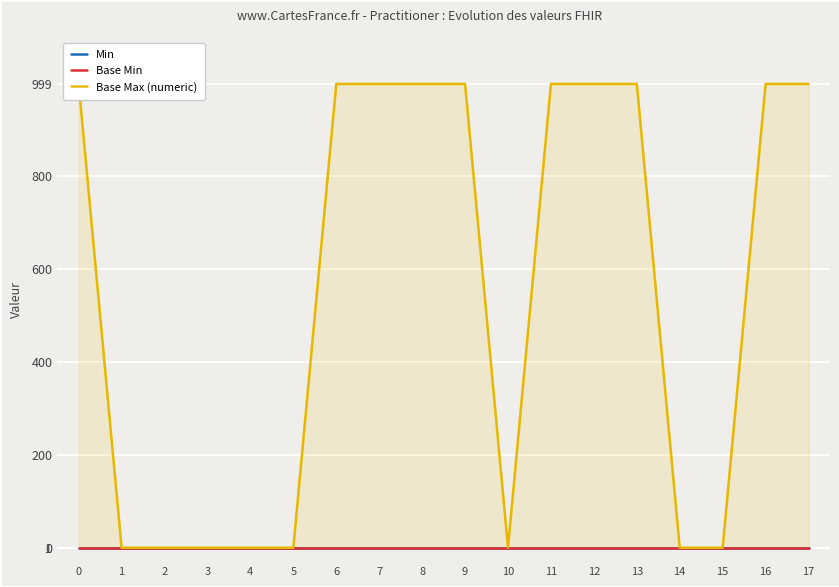

True or false: Min has more than 2 points higher than both neighbors.

False